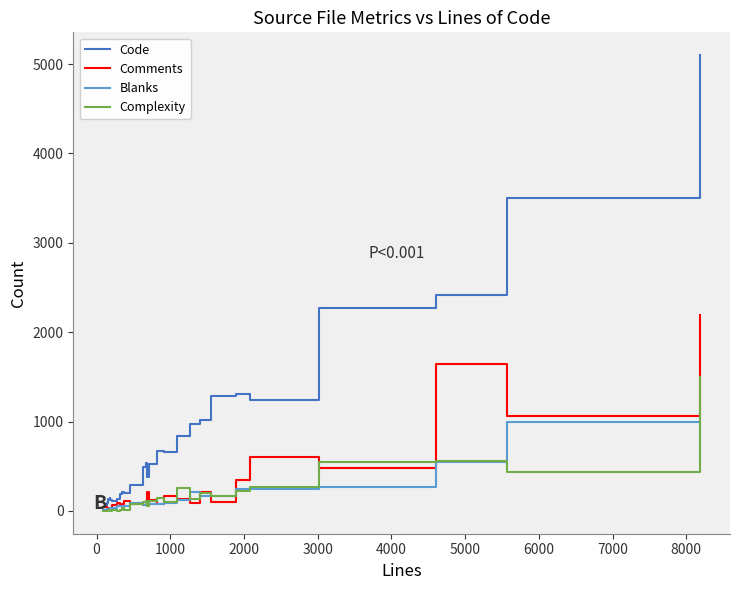

What is the maximum value shown in the chart?

5100